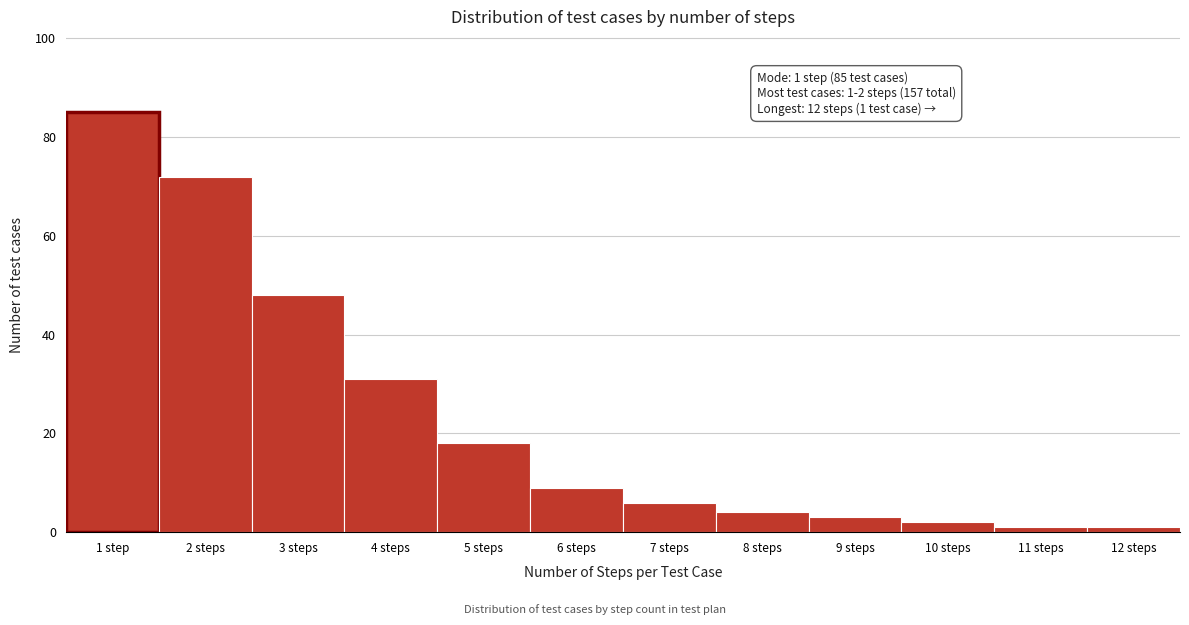

Reading left to right, extract all data points from this chart.

85	72	48	31	18	9	6	4	3	2	1	1